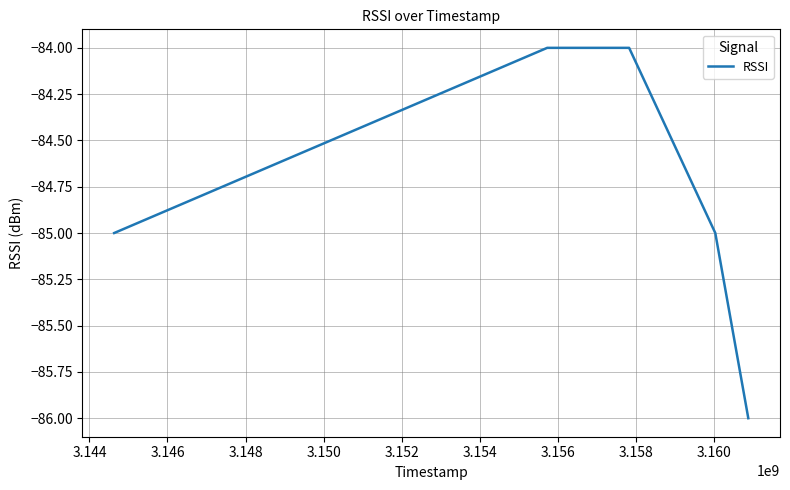

What is the minimum value shown in the chart?

-86